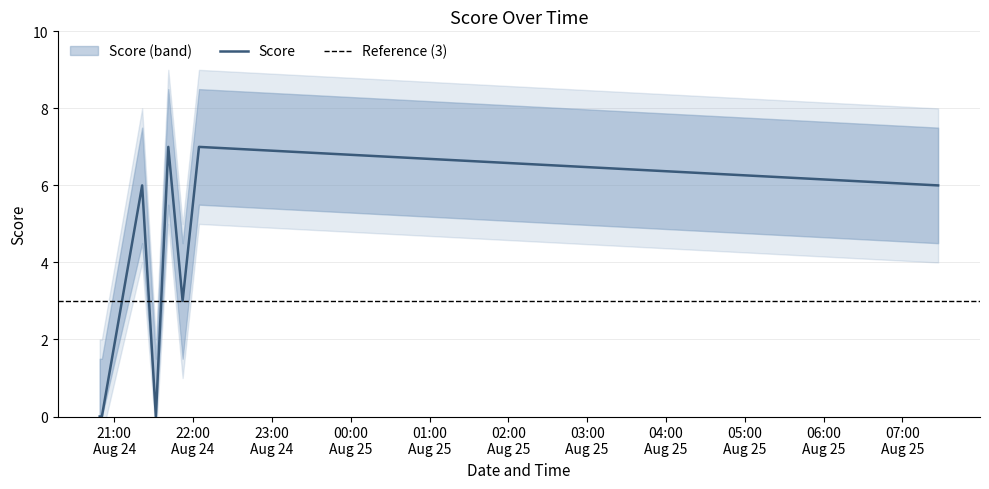

How many values are between 0 and 7?

8